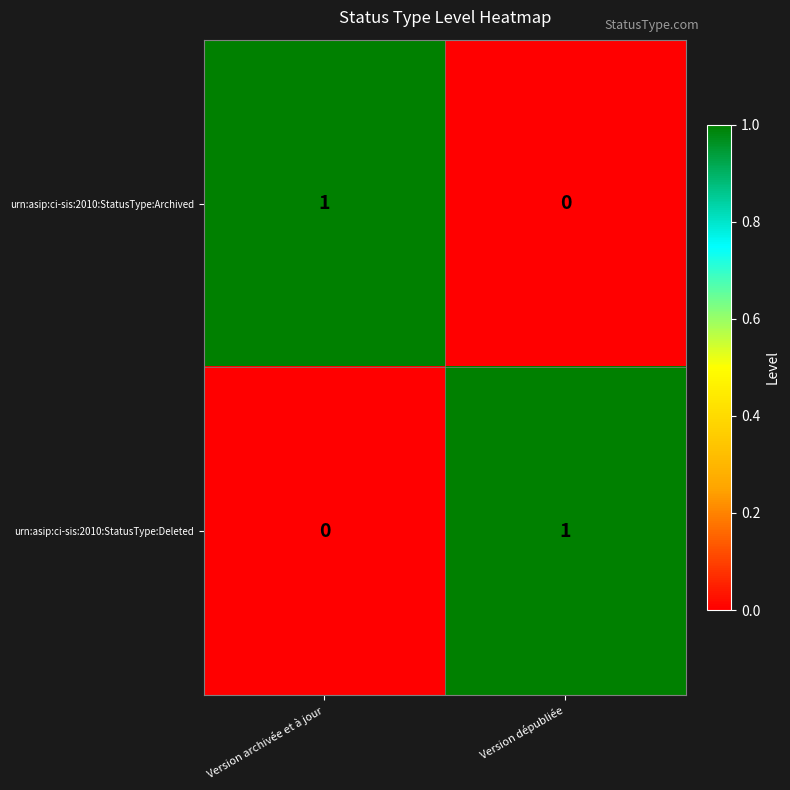

At Version archivée et à jour, list the series in order from largest to smallest.

urn:asip:ci-sis:2010:StatusType:Archived, urn:asip:ci-sis:2010:StatusType:Deleted